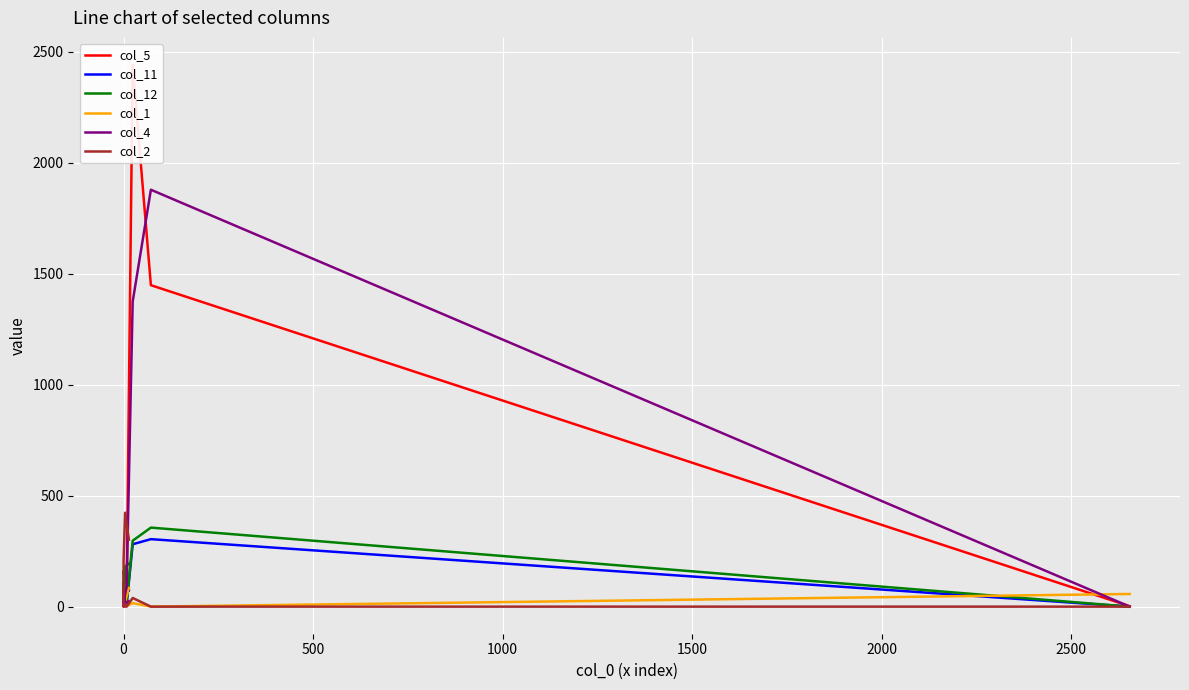

How many values in the col_1 series exceed 22?

4